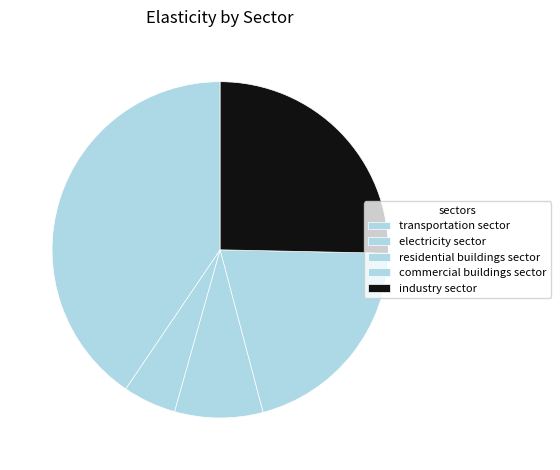

Which slice is the largest?

transportation sector